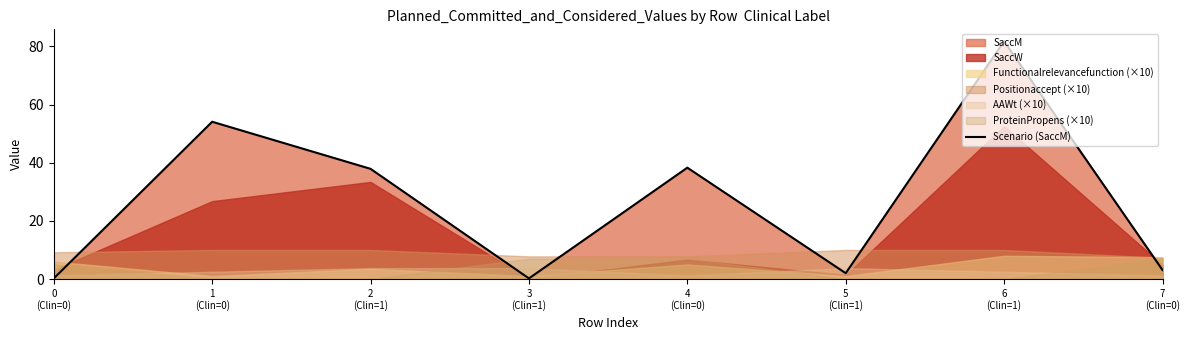

What is the difference between the maximum and minimum values?

81.6